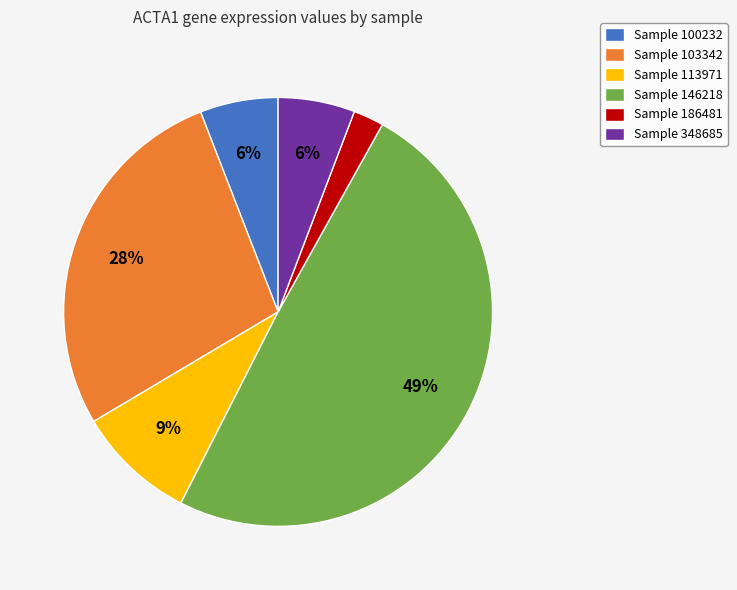

Is there any slice that represents more than half of the pie?

No